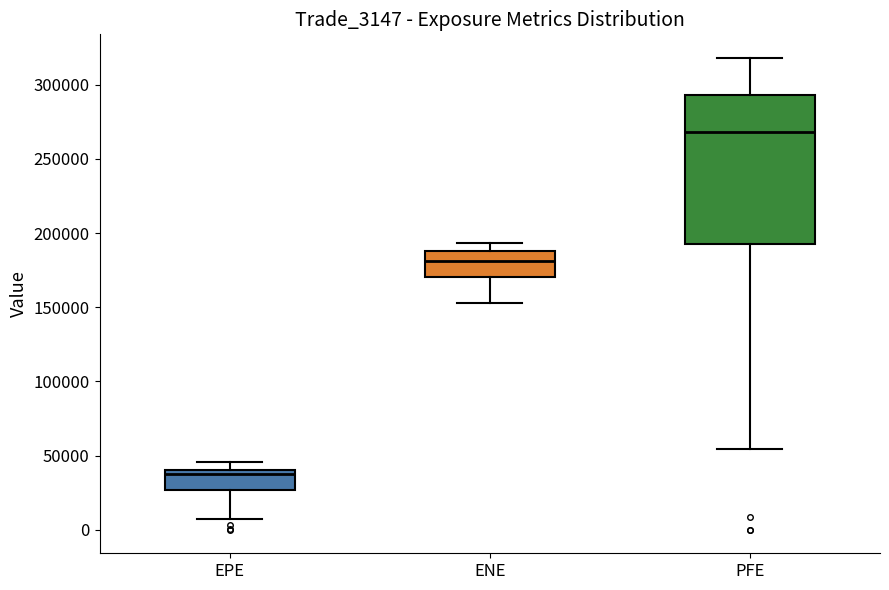

Which box is the tallest, from its lower edge to its upper edge?

PFE